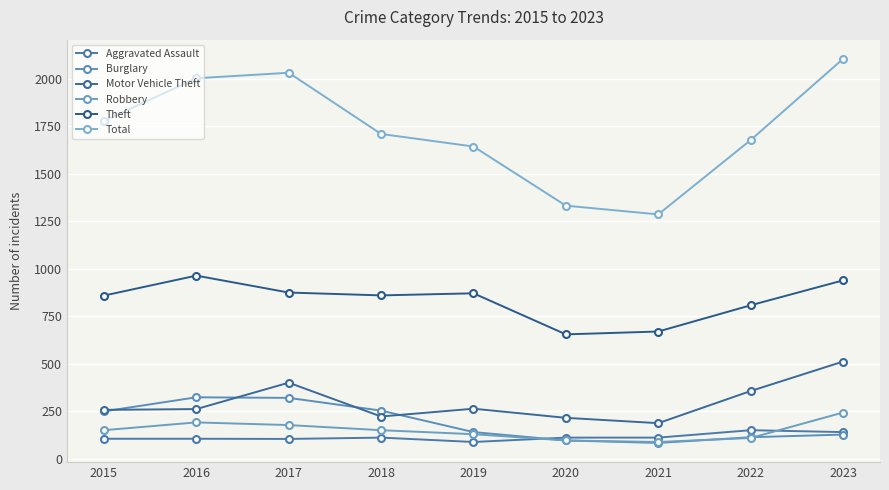

How many data points does each series have?

9